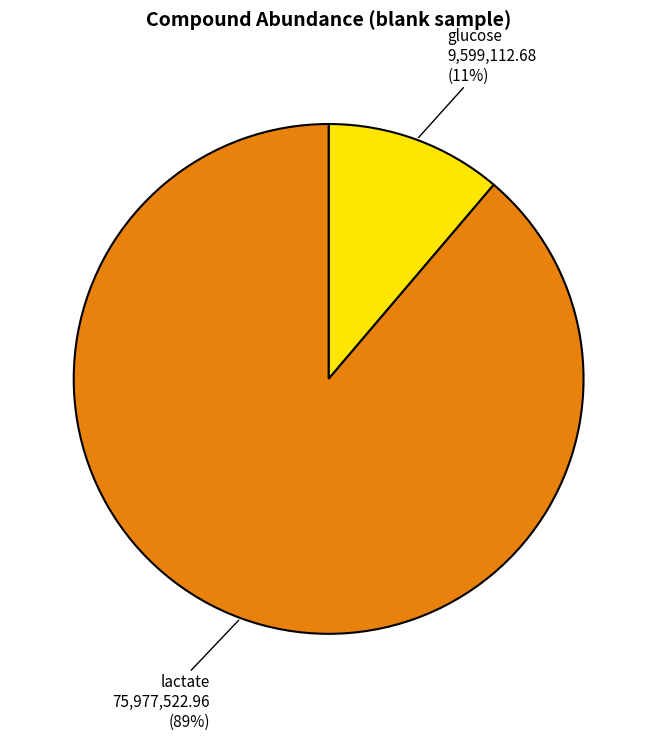

The glucose slice represents 1% of the pie. True or false?

False